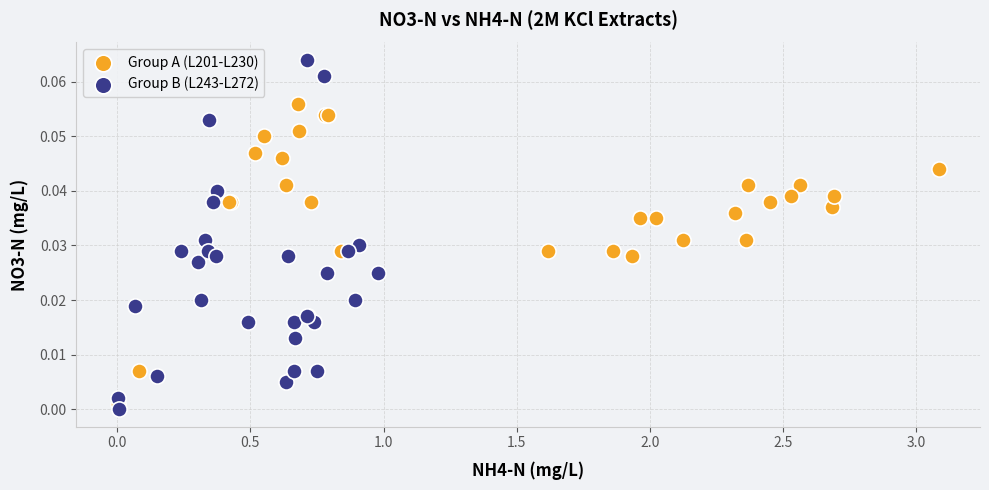

Which series reaches the maximum Y coordinate?

Group B (L243-L272)